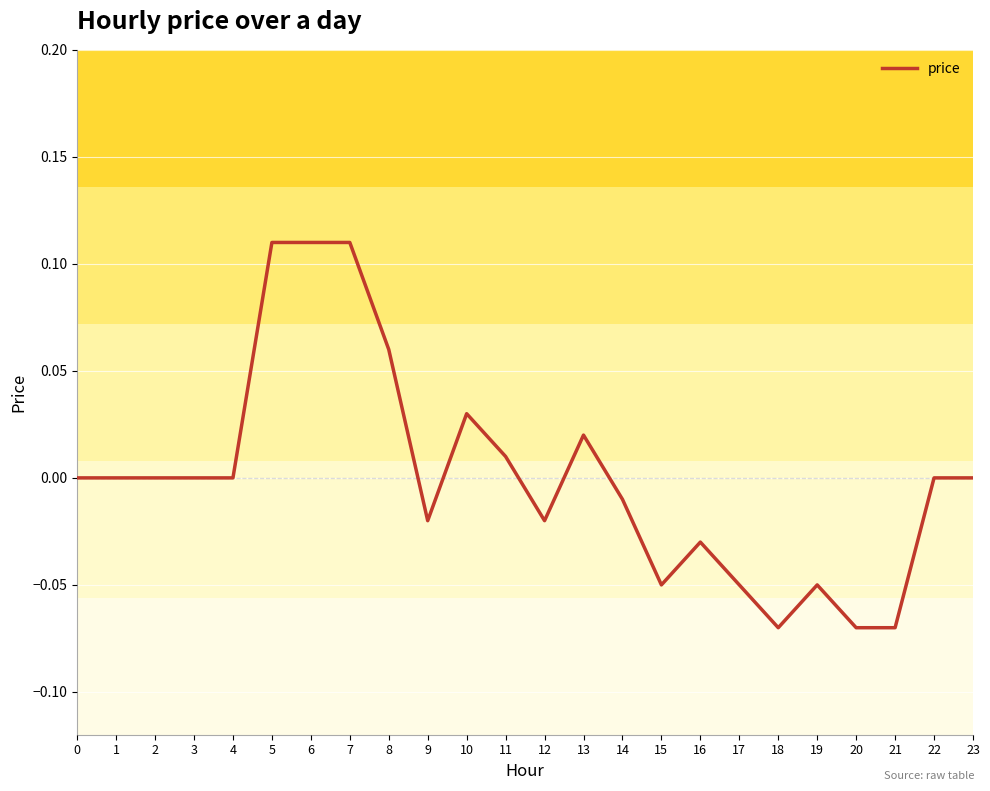

The value at 23 is 0.0. True or false?

True